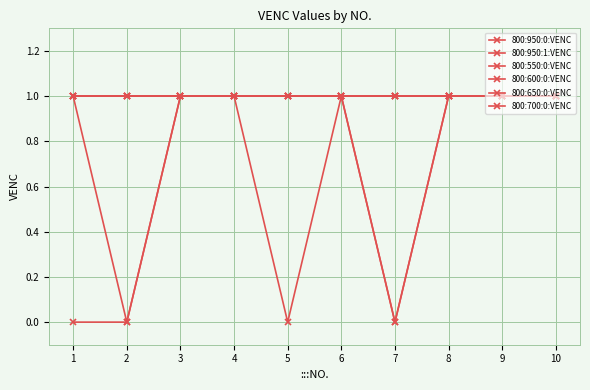

How many interior local valleys does the 800:950:1:VENC series have?

2